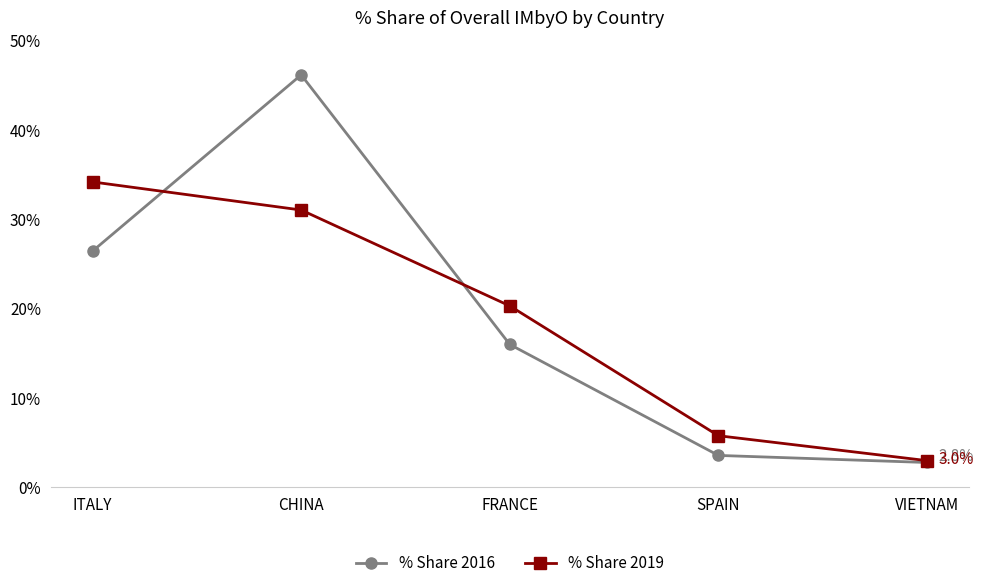

True or false: % Share 2019 has more than 1 points higher than both neighbors.

False